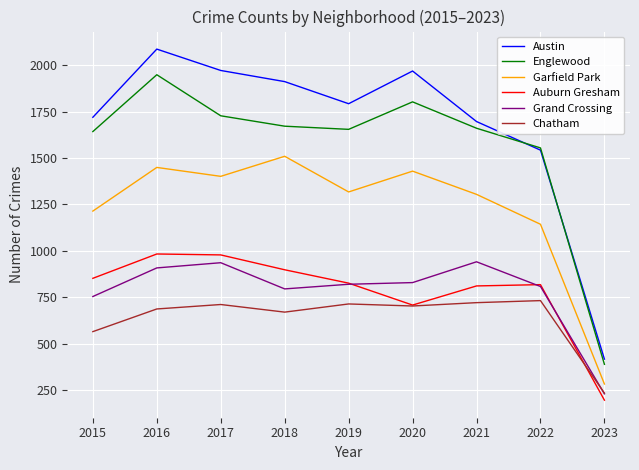

Which series has the largest range (max minus min)?

Austin